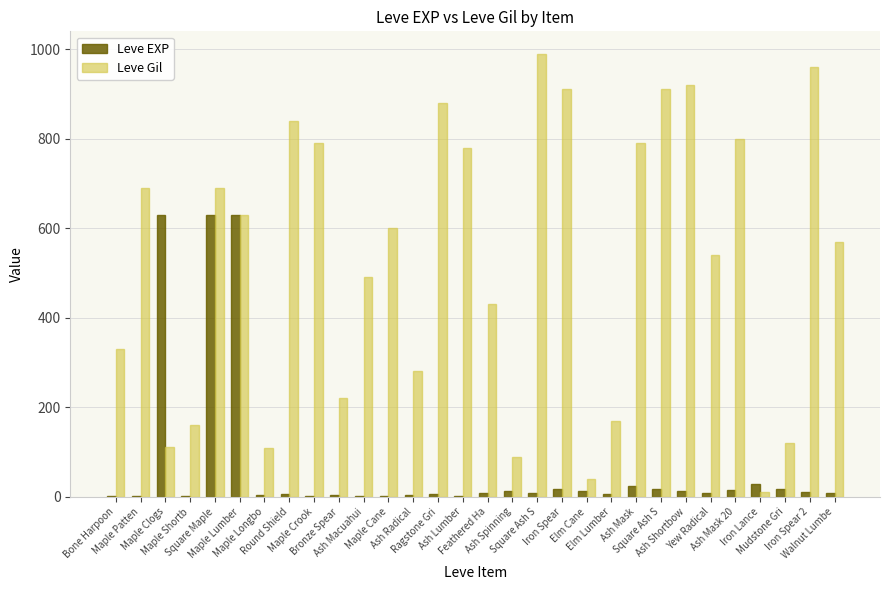

What is the greatest value displayed?

990